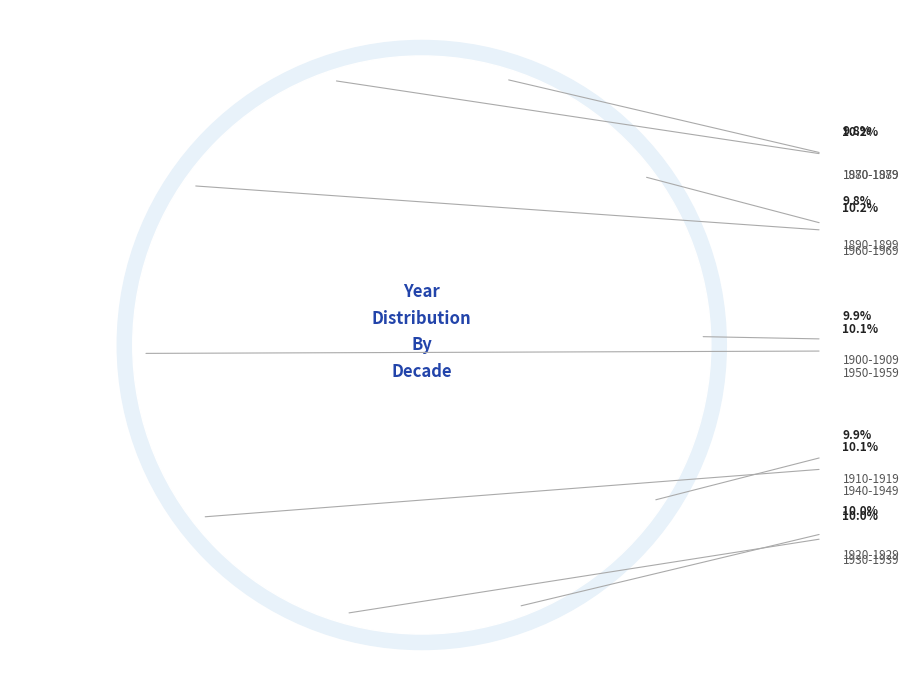

Between 1970-1979 and 1890-1899, which is larger?

1970-1979